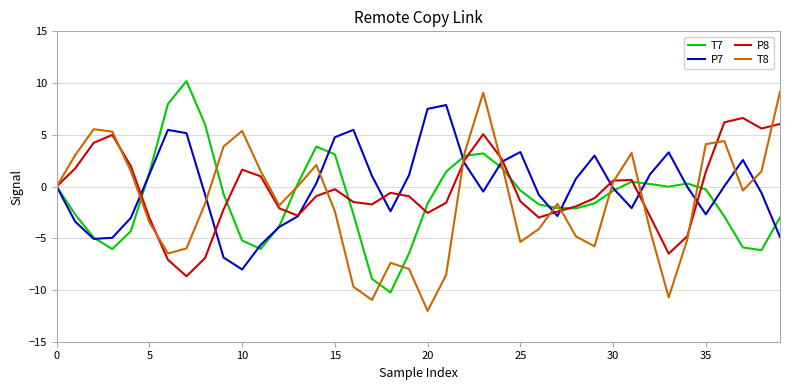

What is the minimum value for T8?

-12.0